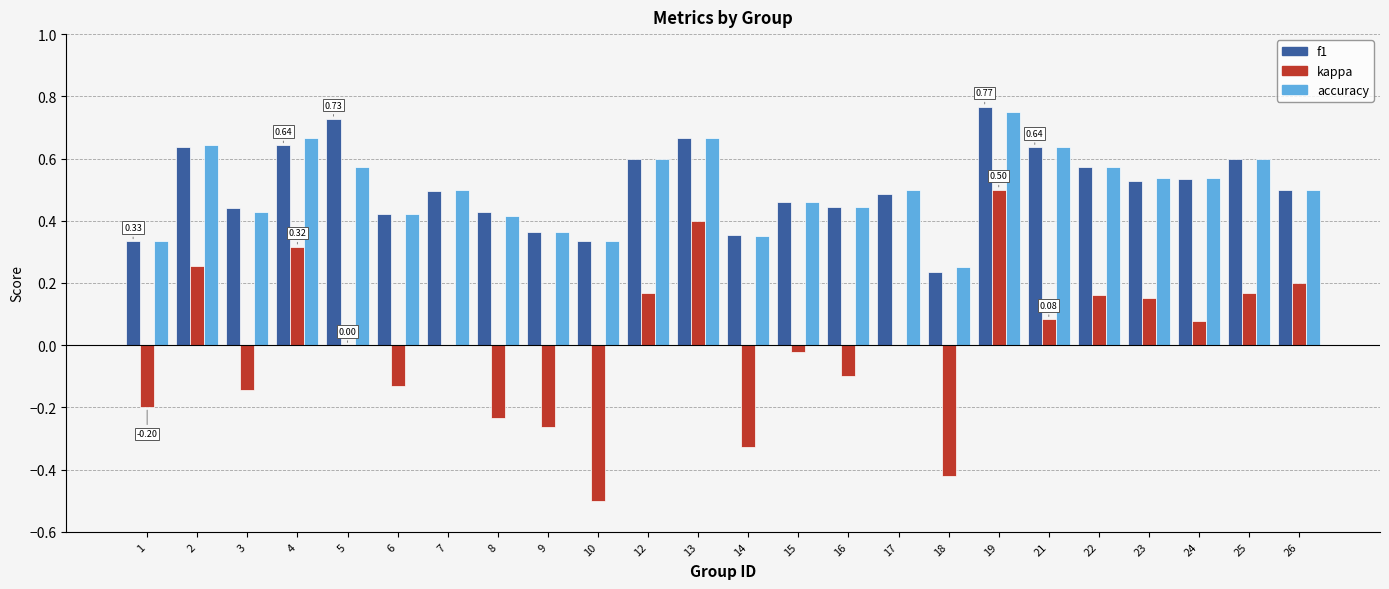

Count the f1 values in the range 0 to 1.

24